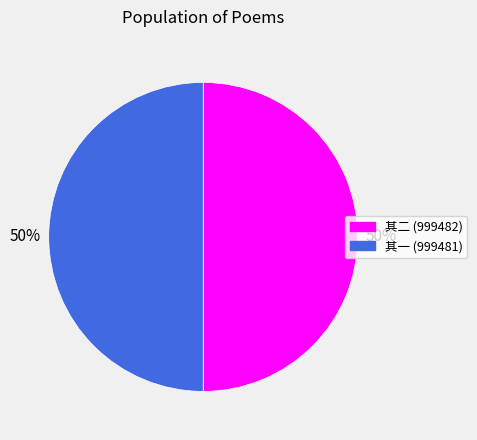

To the nearest percent, what is the average slice percentage?

50%